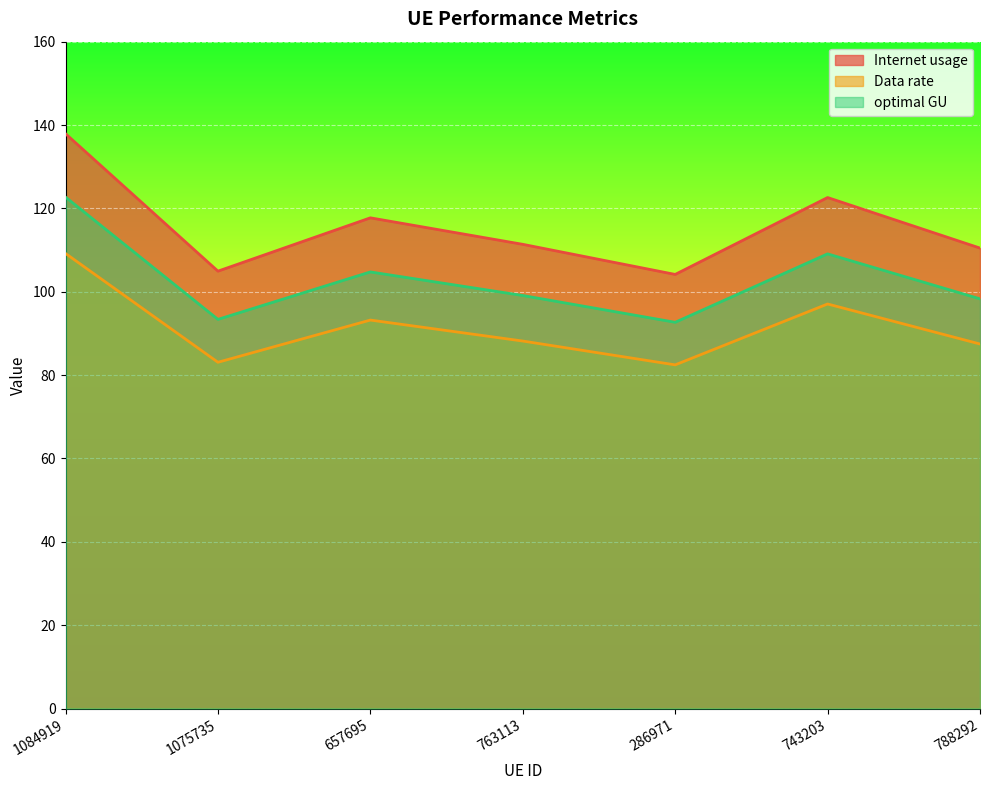

Is it true that Data rate equals 93.2 at 657695?

True